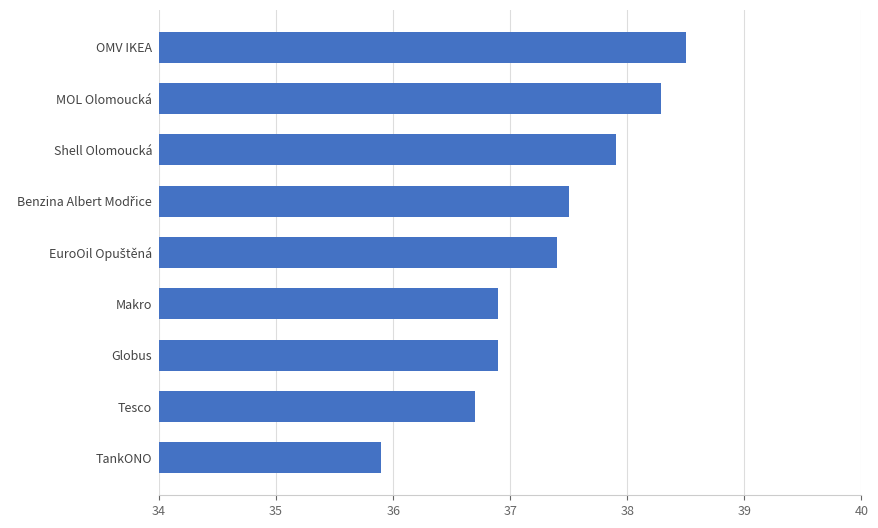

Is it true that the value at MOL Olomoucká is 51.5?

False